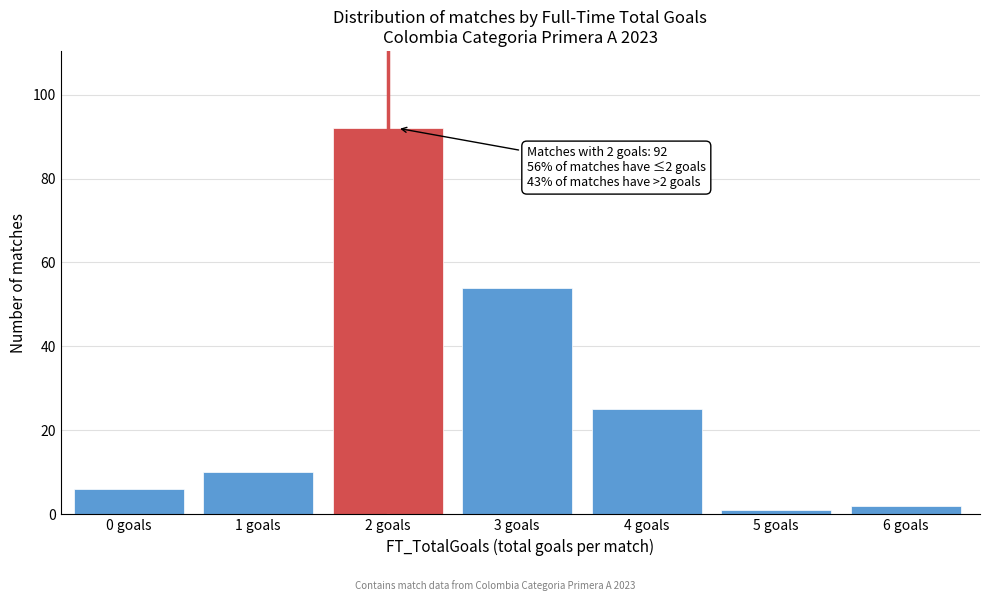

Reading left to right, extract all data points from this chart.

6	10	92	54	25	1	2